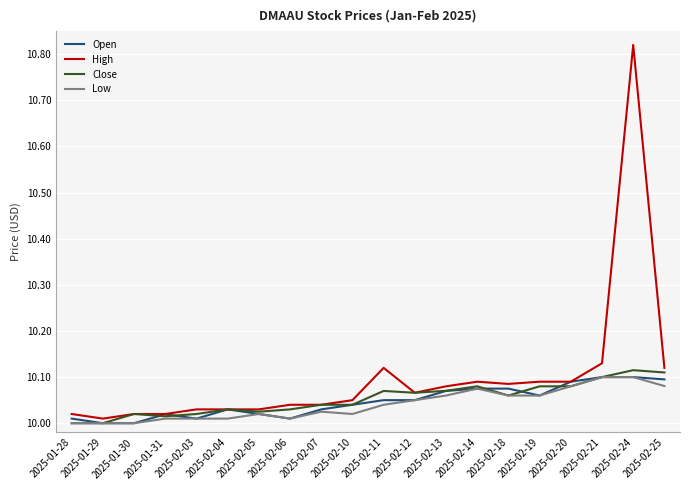

What position from the right is 2025-02-14?

7